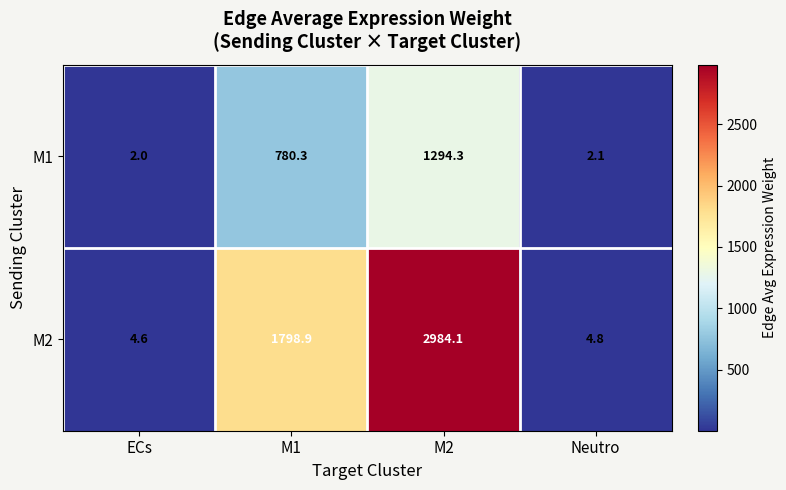

What is the difference between the highest and lowest values at Neutro?

2.7